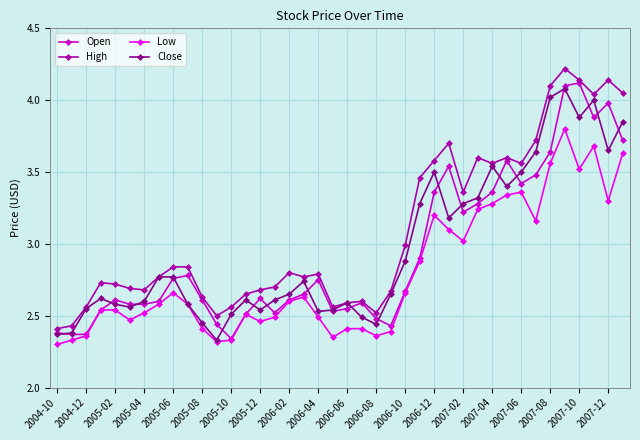

Which series has the largest range (max minus min)?

High